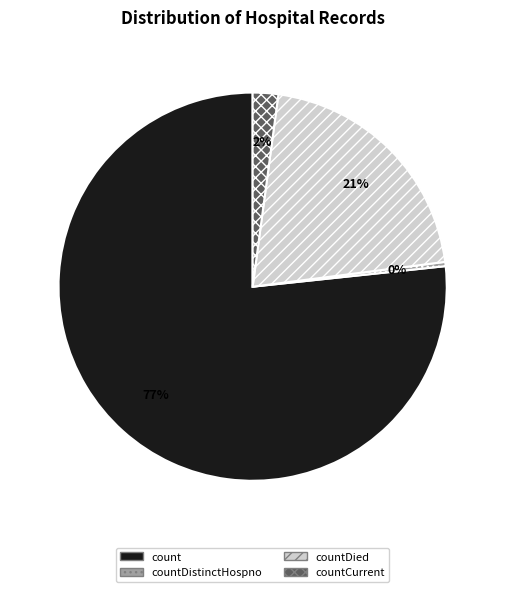

Is countDied the majority of the pie?

No